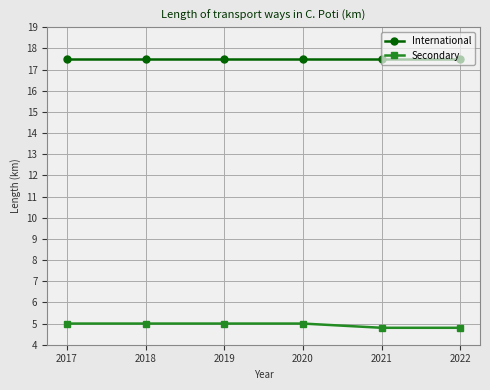

Reading left to right, transcribe all the data shown in this chart.

International: 17.5	17.5	17.5	17.5	17.5	17.5
Secondary: 5.0	5.0	5.0	5.0	4.8	4.8